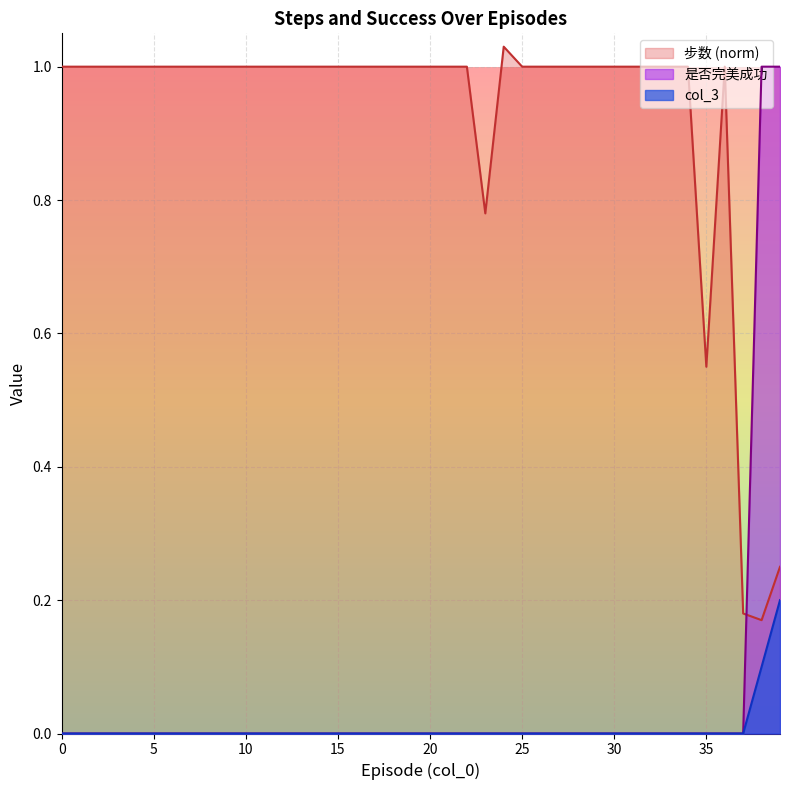

True or false: col_3 and 是否完美成功 intersect in this chart.

False